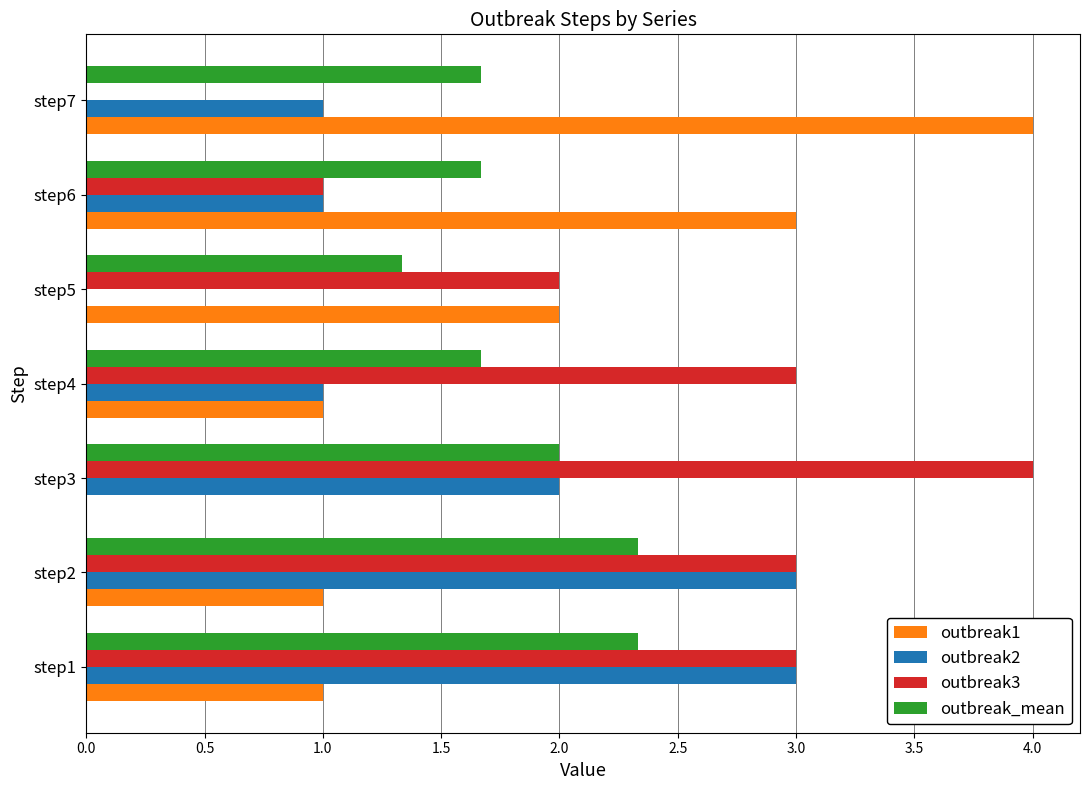

What are all the series names shown in the legend?

outbreak1, outbreak2, outbreak3, outbreak_mean